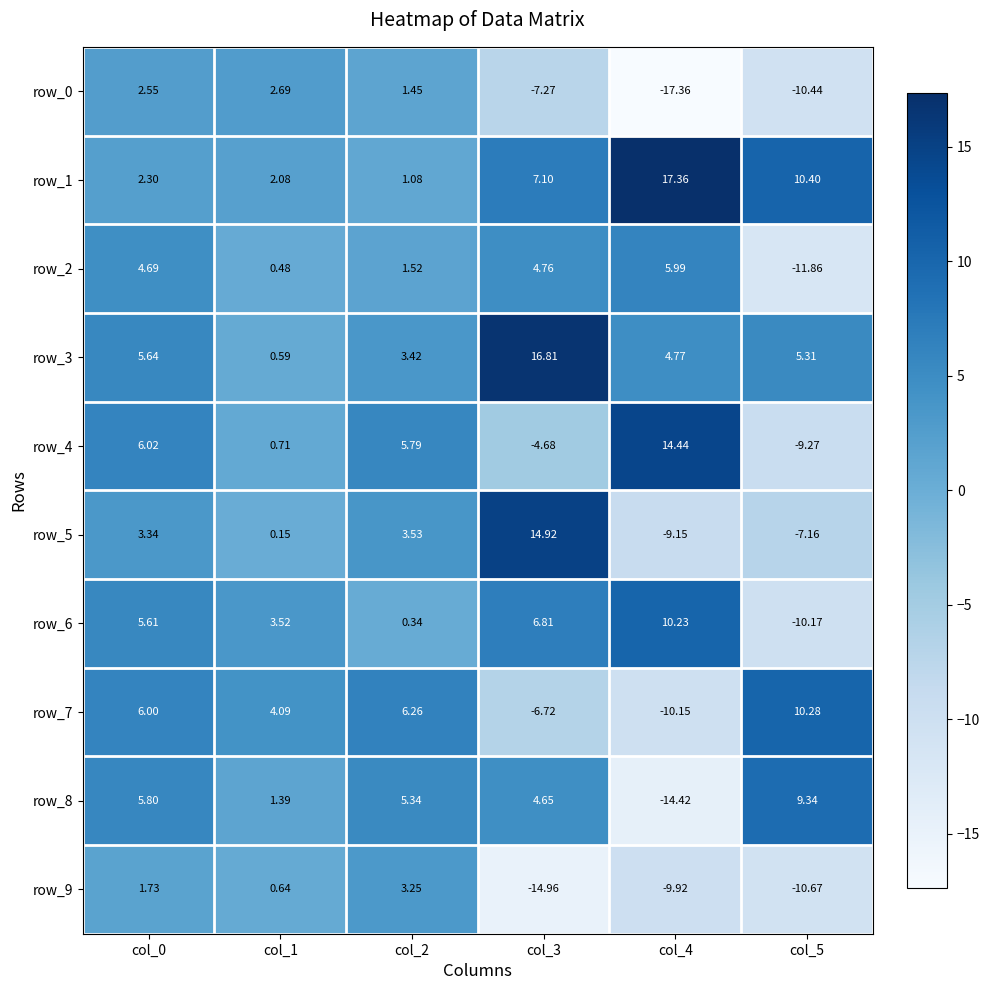

What is the spread (max minus min) of values at col_2?

5.9